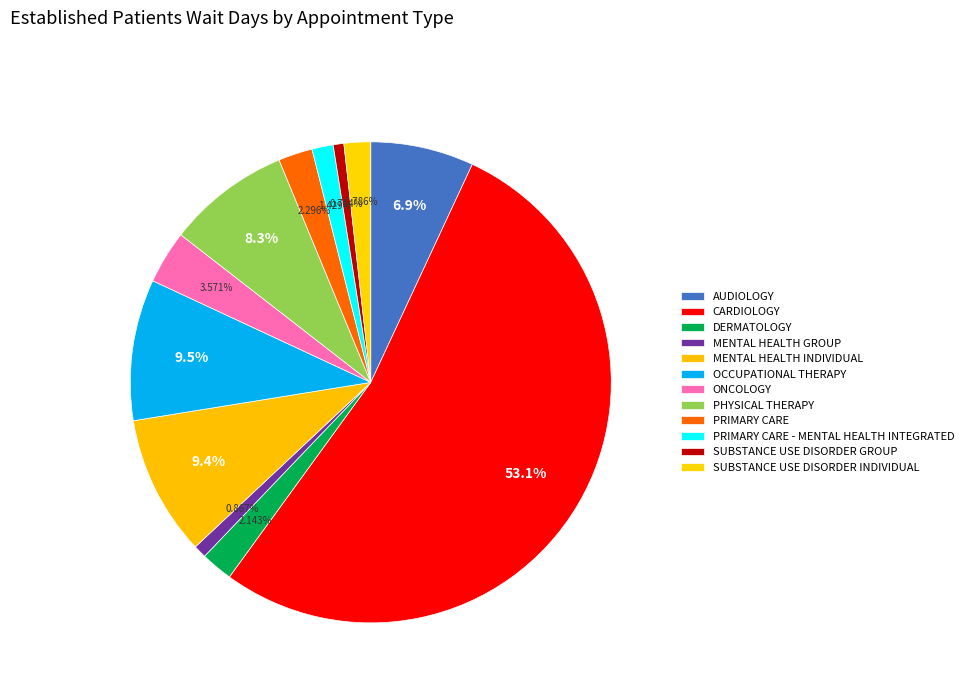

How much of the chart is everything except AUDIOLOGY?

93.1%